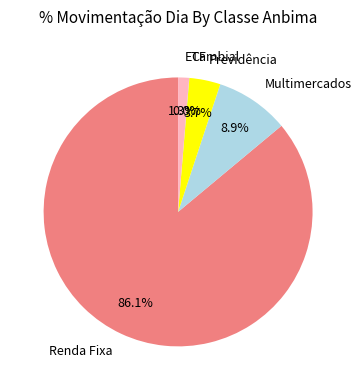

To the nearest percent, what percentage of the pie is Previdência?

4%